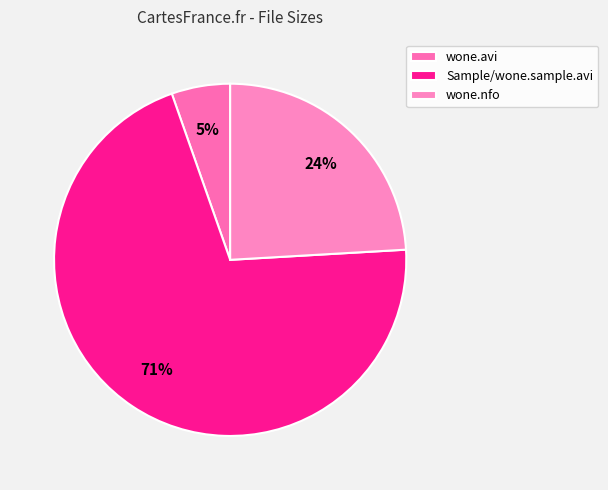

What is the smallest slice in the pie chart?

wone.avi